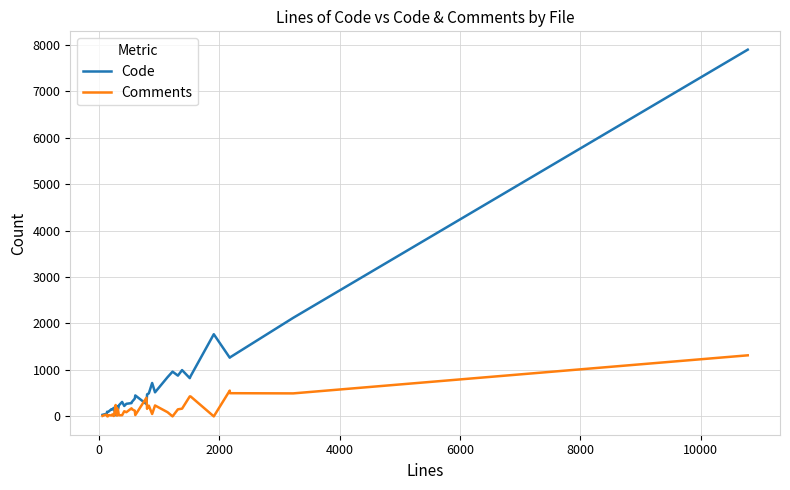

True or false: Comments and Code cross at least once.

True